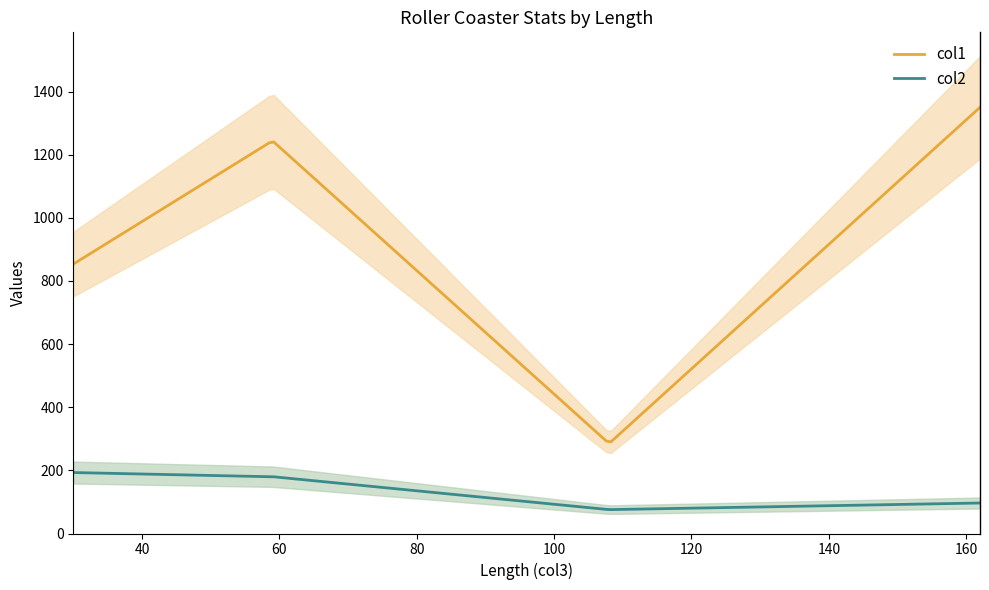

True or false: col1 has more than 0 interior local peaks.

True